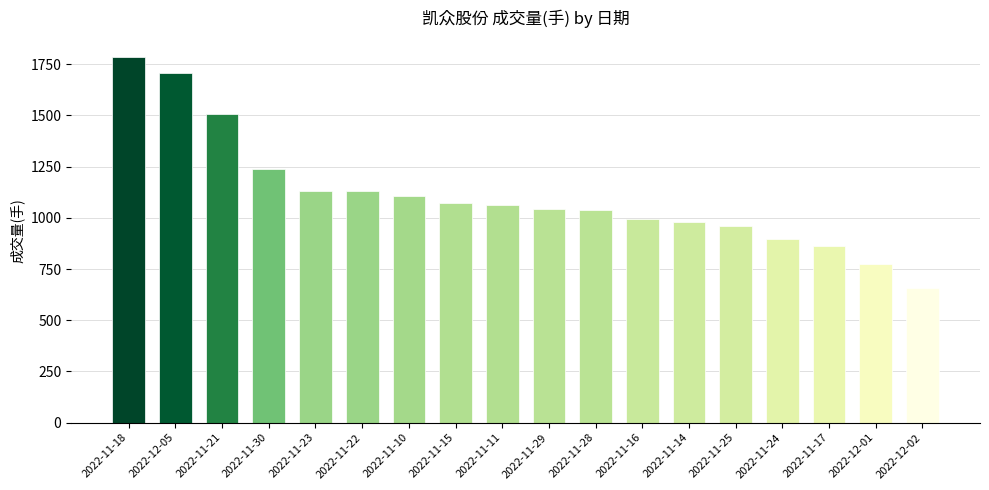

How many data points are less than 1065?

9